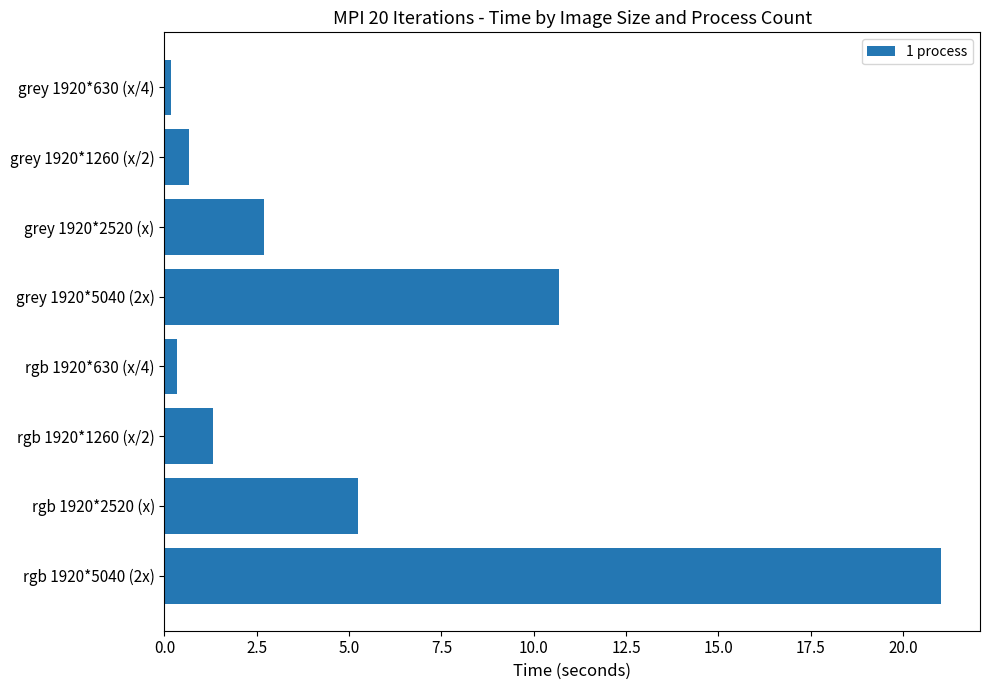

What is the label of the 3rd bar from the top?

grey 1920*2520 (x)